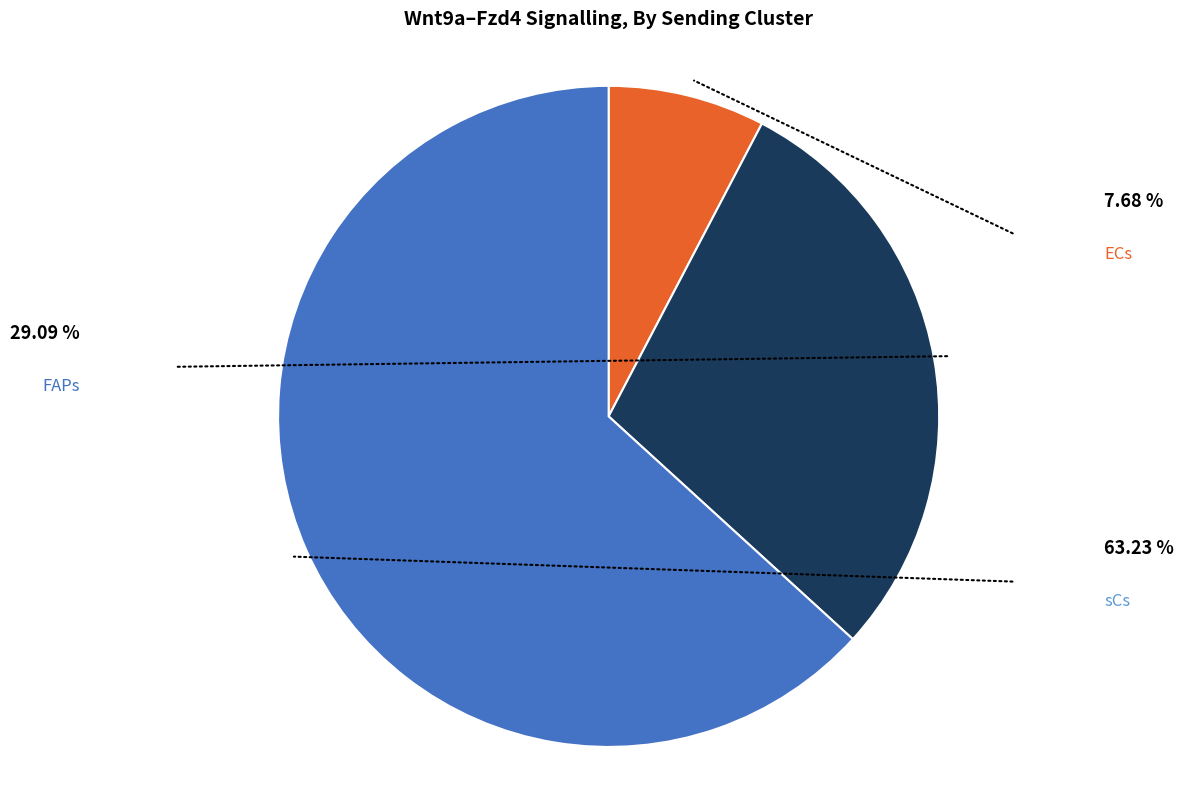

Is there any slice that represents more than half of the pie?

Yes